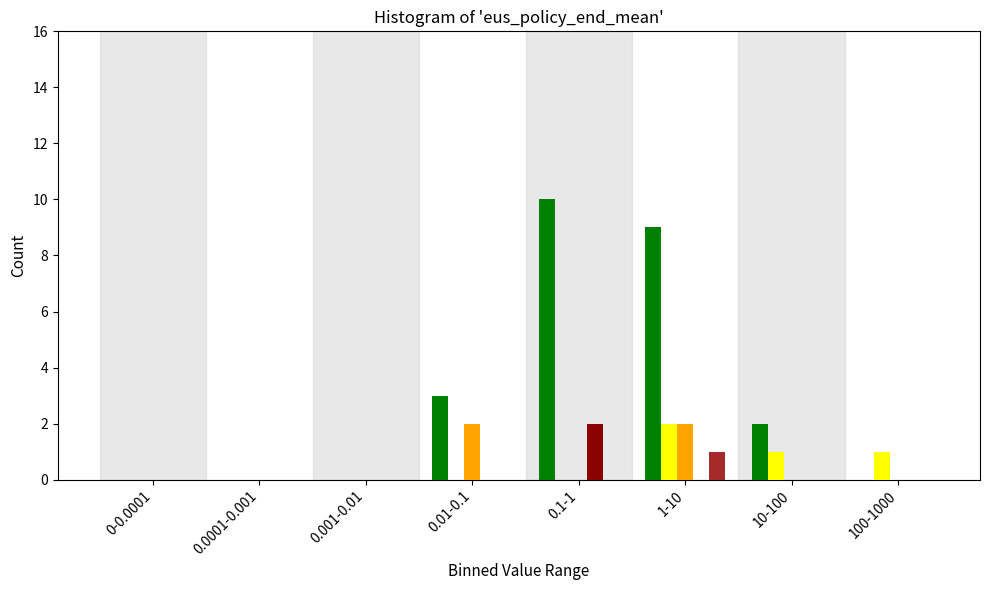

At which category is the sum across all series the highest?

1-10